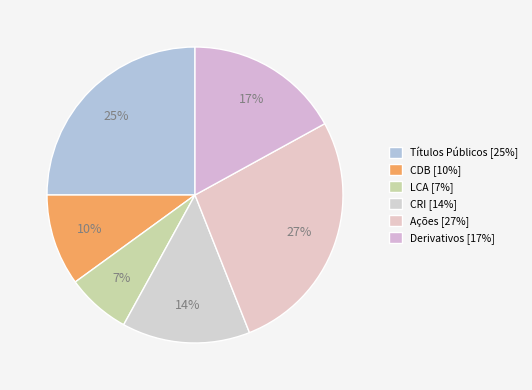

How many slices are in this pie chart?

6